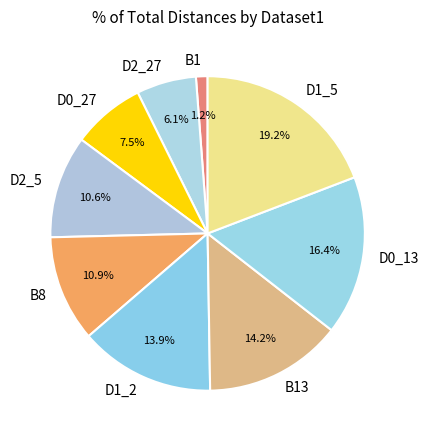

Do D2_5 and B13 together represent more than half of the pie?

No